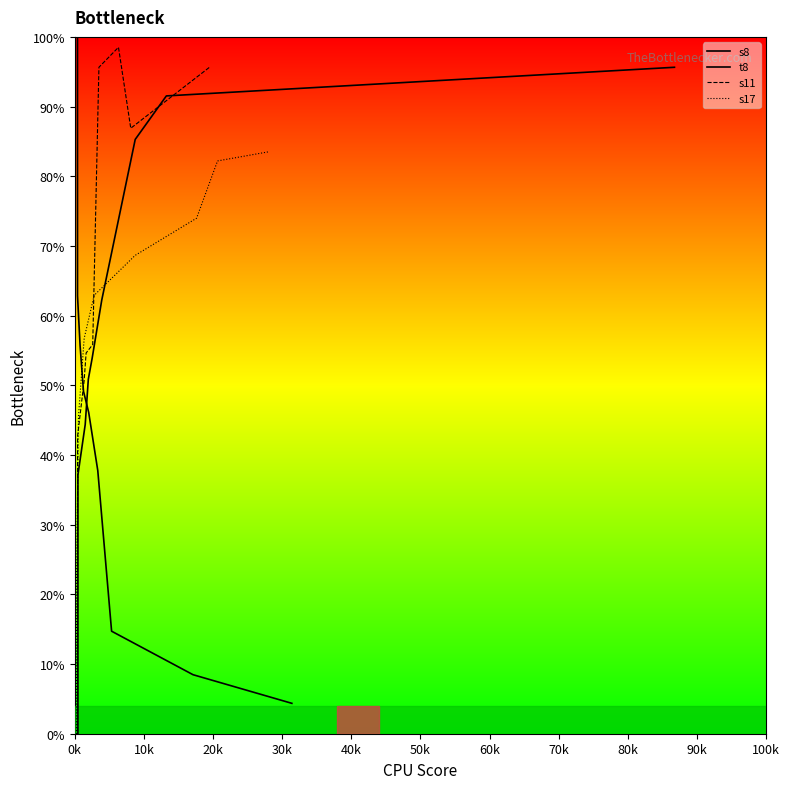

True or false: s8 has more than 1 points higher than both neighbors.

False